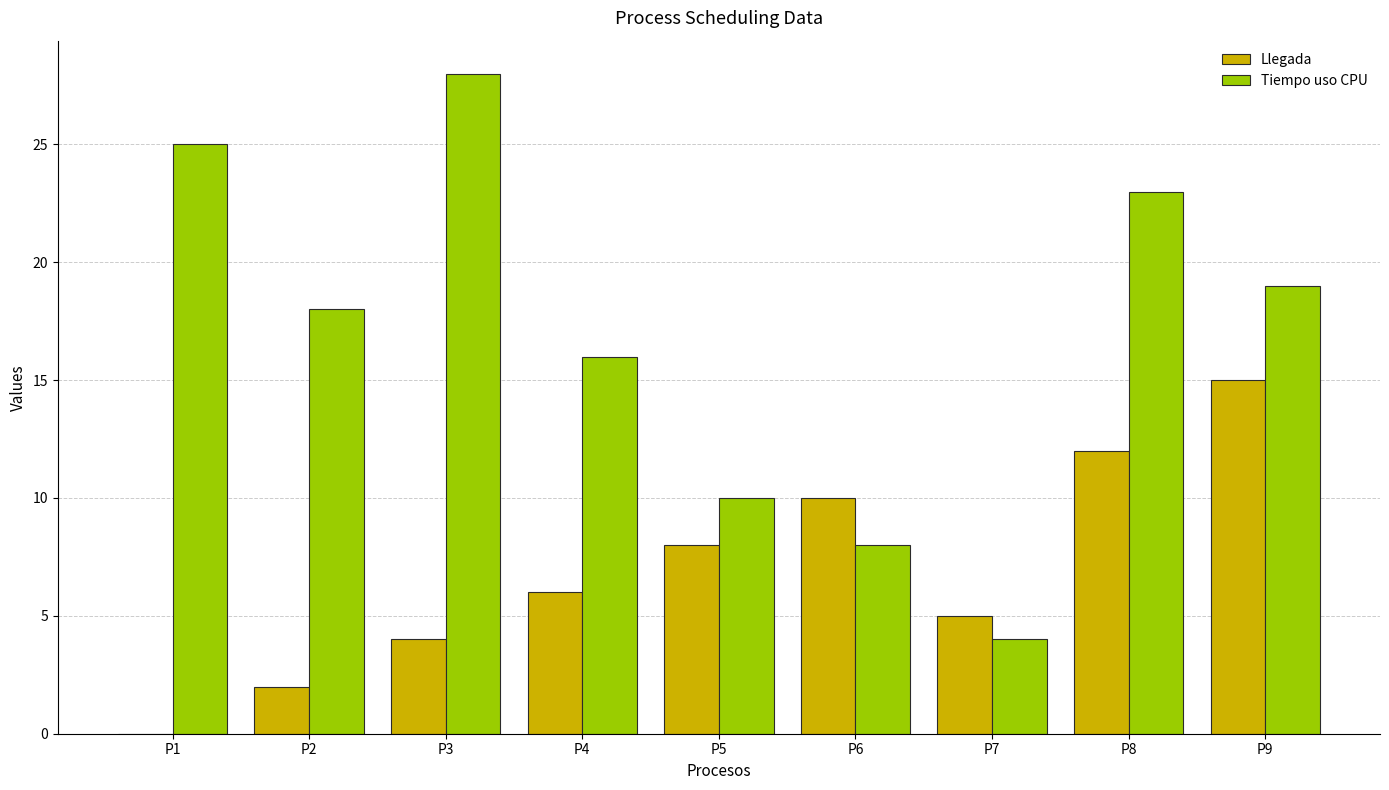

Reading right to left, extract all data points from this chart.

Llegada: P9=15	P8=12	P7=5	P6=10	P5=8	P4=6	P3=4	P2=2	P1=0
Tiempo uso CPU: P9=19	P8=23	P7=4	P6=8	P5=10	P4=16	P3=28	P2=18	P1=25